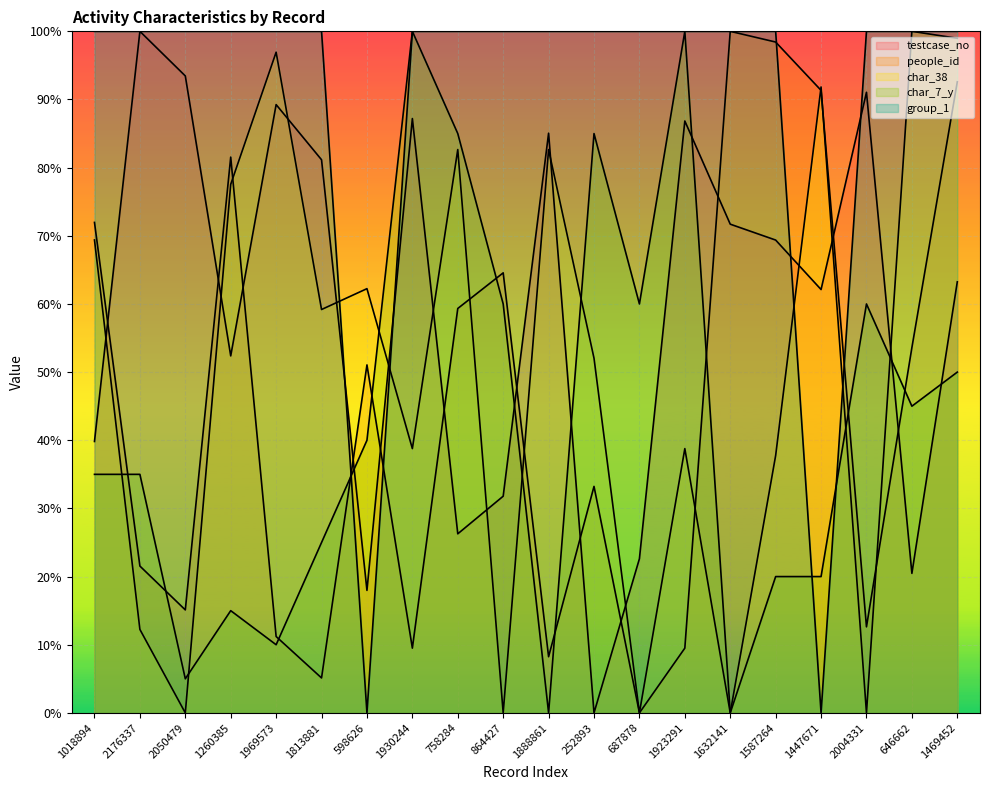

What is the spread (max minus min) of values at 1930244?

90.5